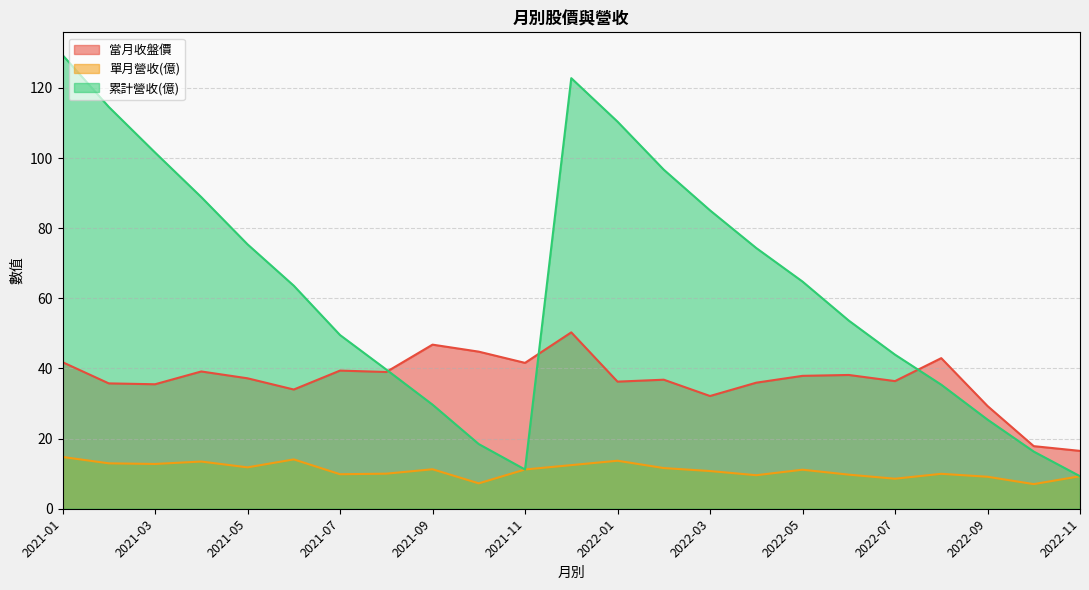

At how many categories does at least one series exceed 108?

4